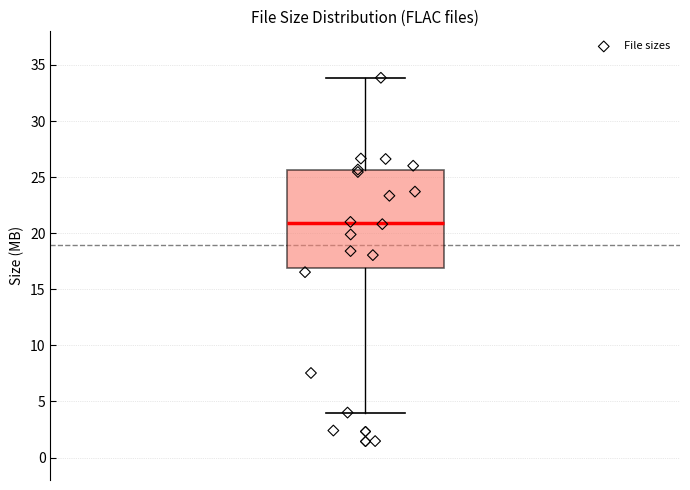

Read this box plot against the y-axis: the position of the median line, the range covered by the box, and the ends of both whiskers. The values are not printed on the chart, so give them approximately, as read against the axis.

median 21.0, box 17.0 to 25.5, whiskers 4.0 to 34.0